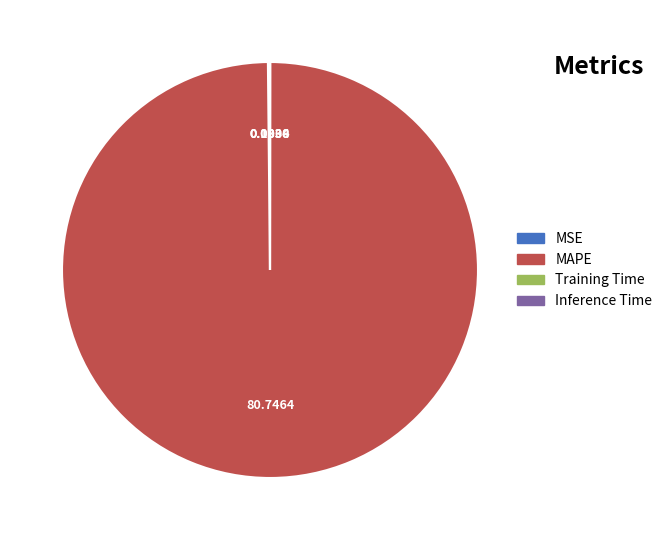

Is there a majority slice in this chart?

Yes